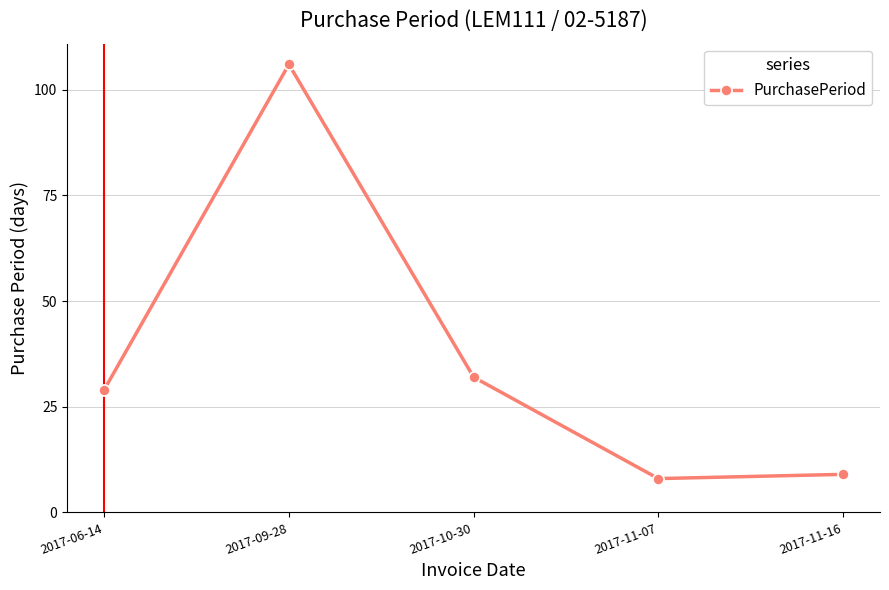

Is this an area chart (filled region under the line)?

No